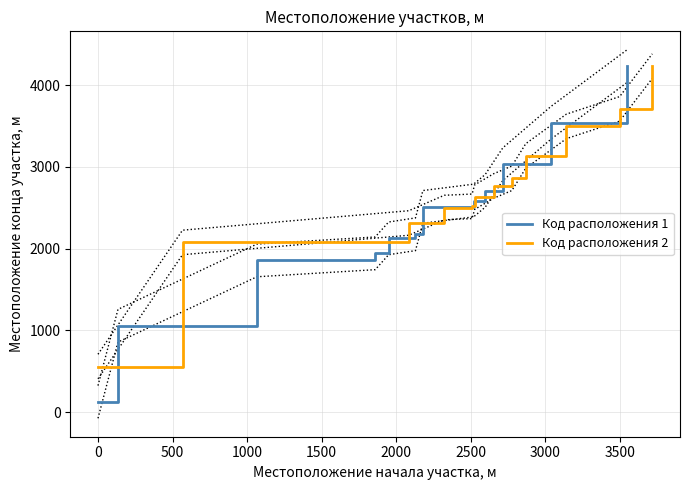

True or false: Код расположения 1 and Код расположения 2 intersect in this chart.

False